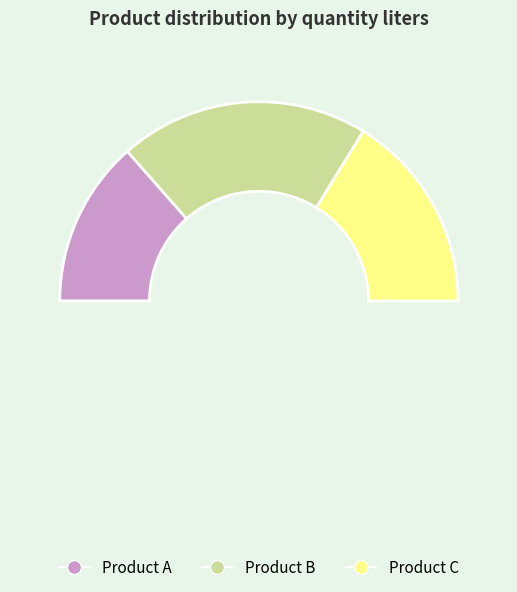

Which category has the biggest portion of the pie?

Product B